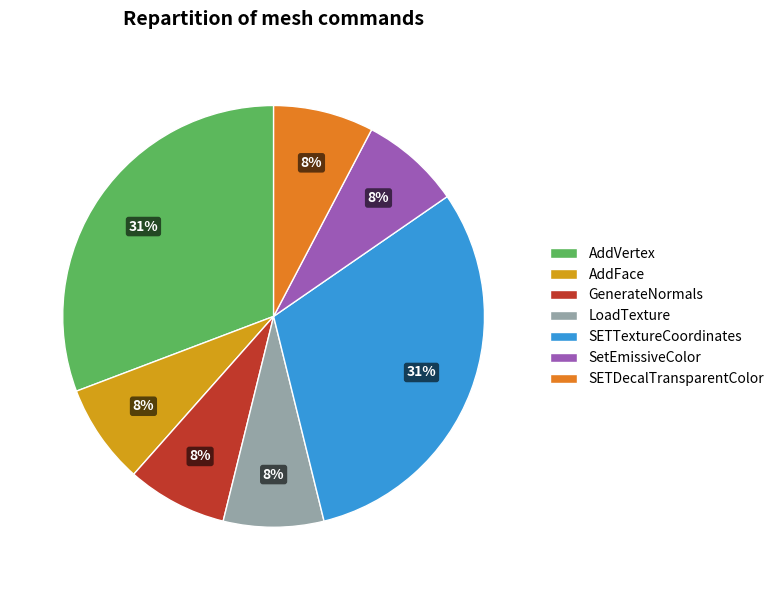

To the nearest percent, what portion does AddFace represent?

8%